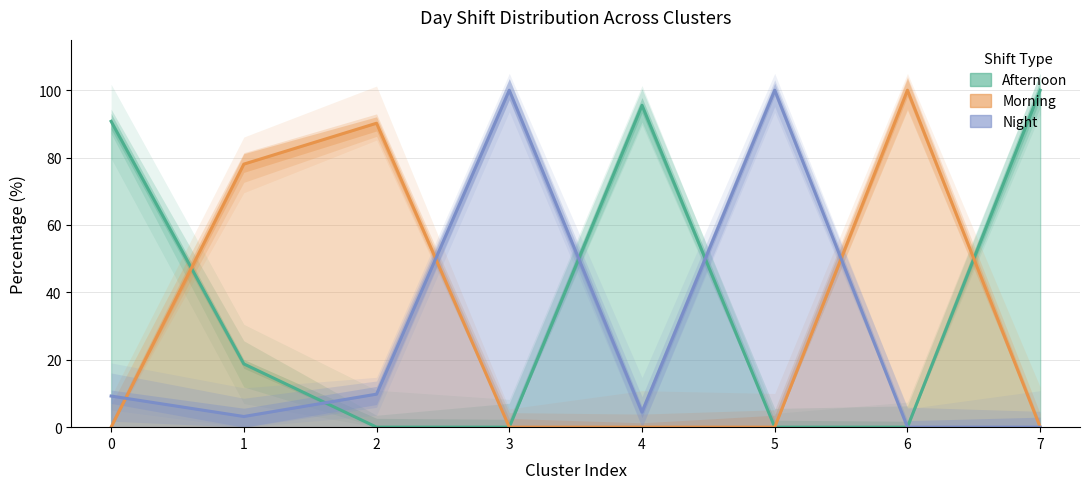

What is the maximum value for Night?

100.0